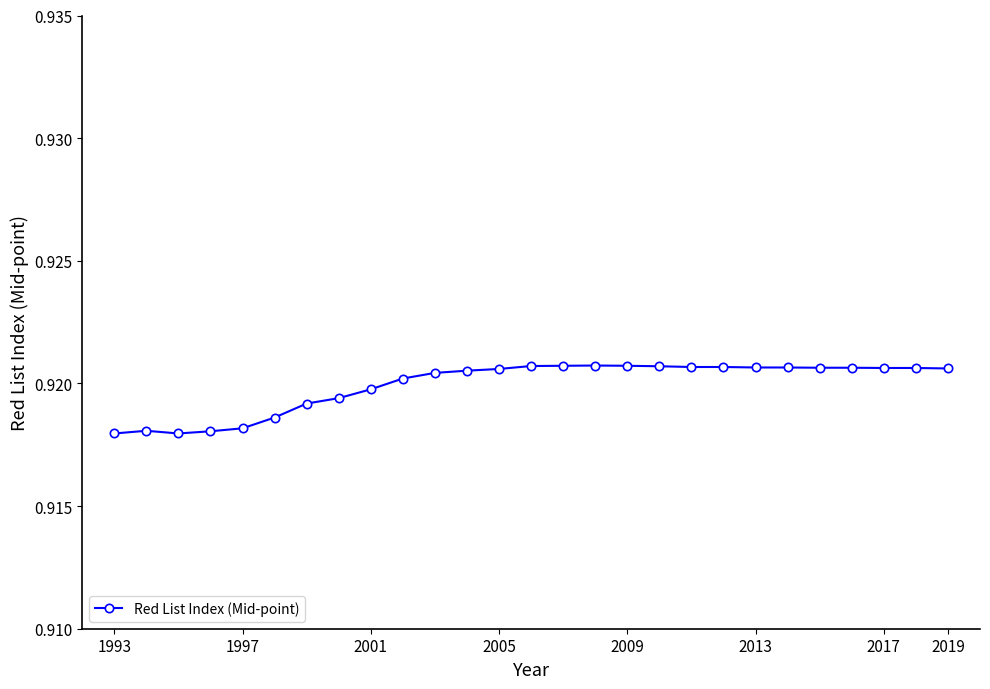

How many values are between 0 and 1?

27